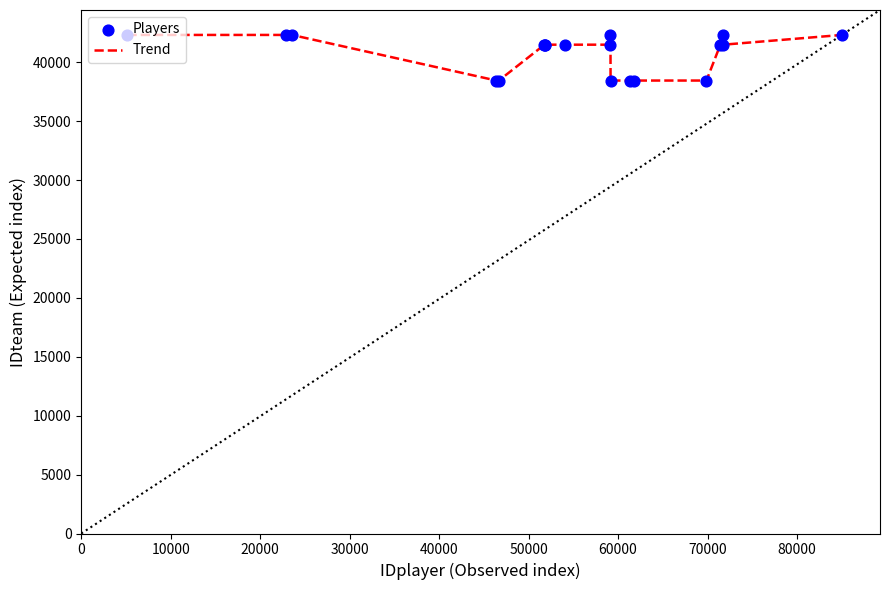

What is the greatest value displayed?

42320